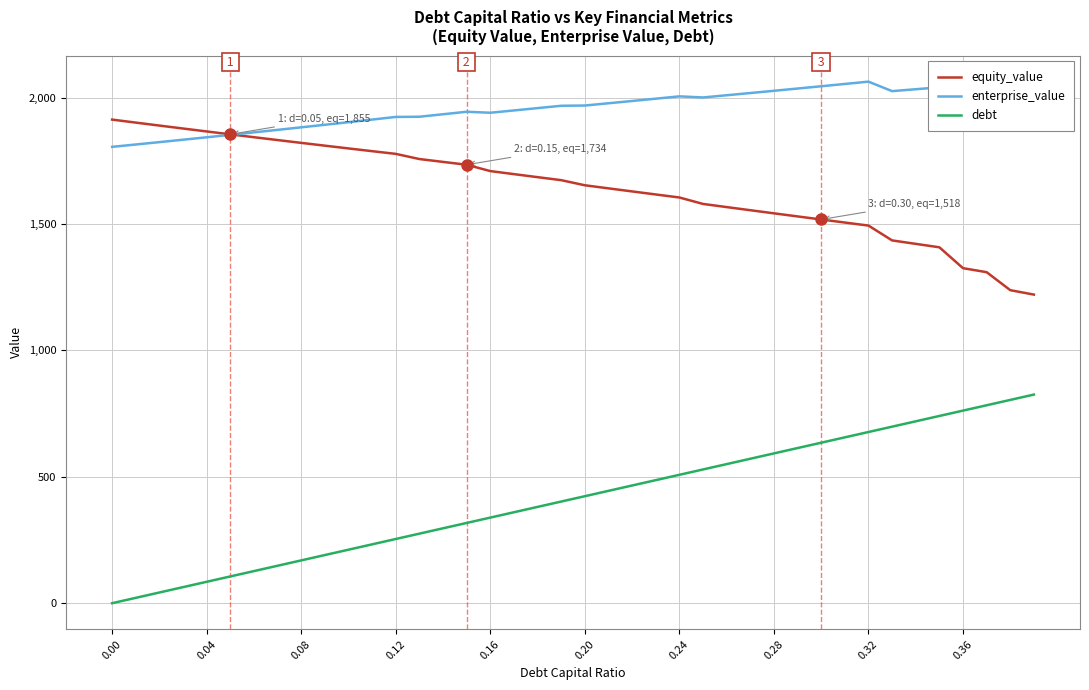

What is the maximum value for debt?

825.2